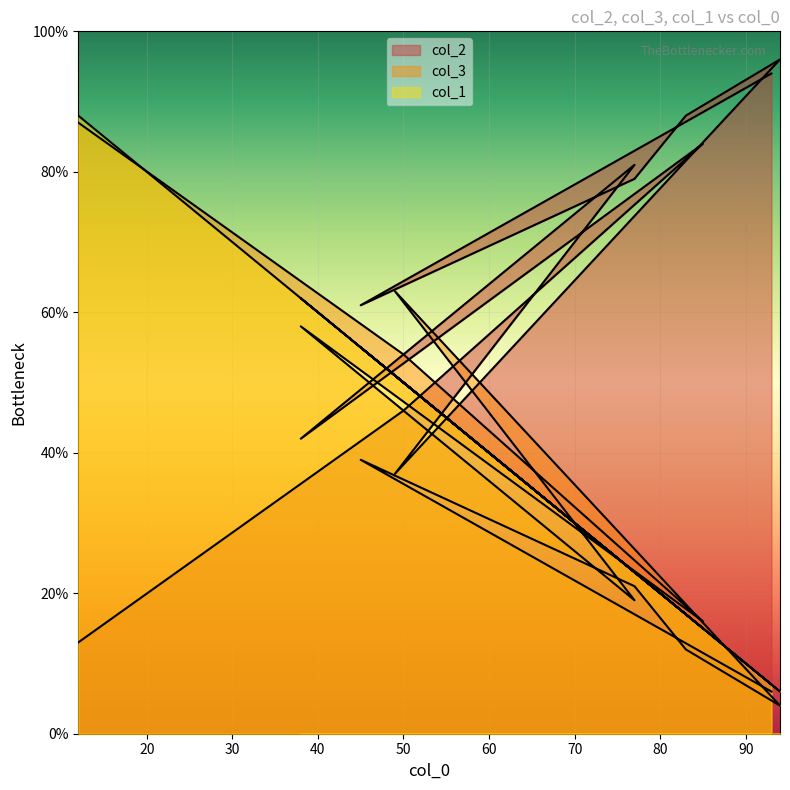

Which category has the lowest value in the col_3 series?

94